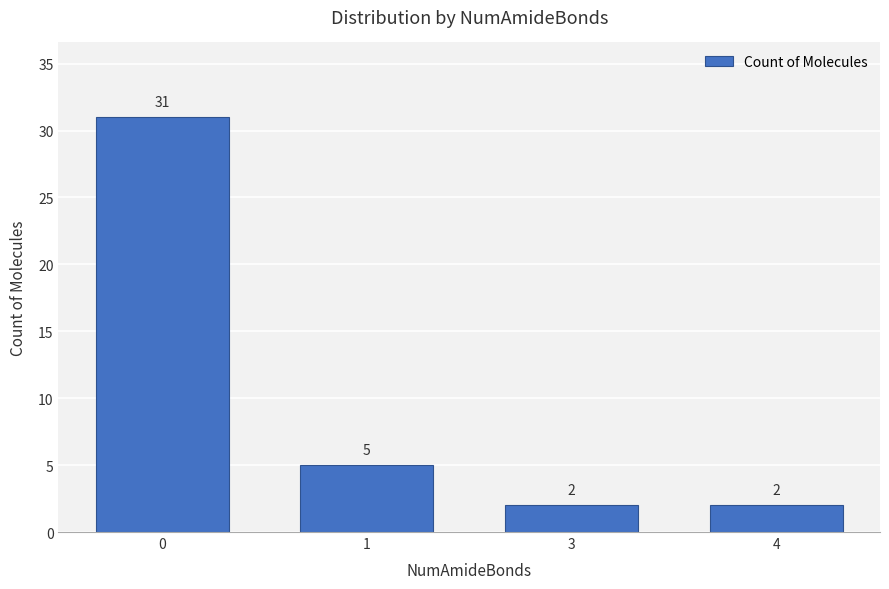

Are the bars grouped side by side (vs. stacked)?

No